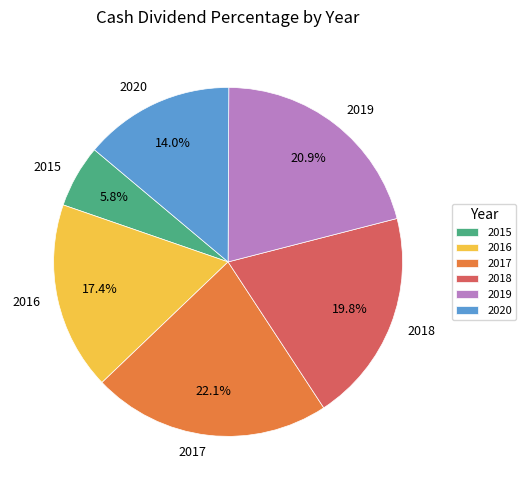

What is the total percentage of 2018 and 2015?

25.6%